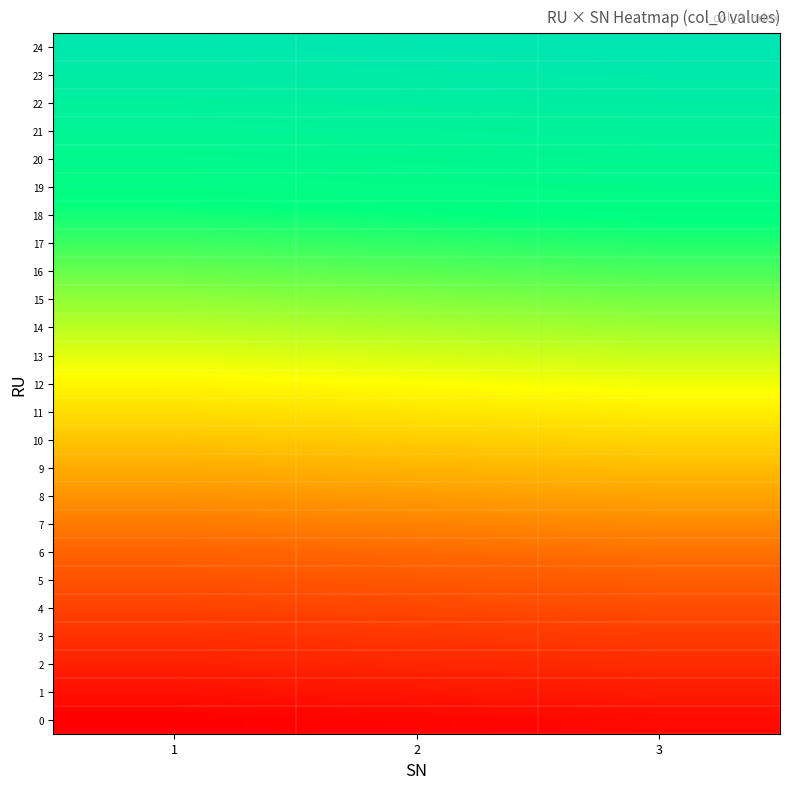

Reading left to right, what are all the values shown in this chart?

0: 1=0	2=1	3=2
1: 1=3	2=4	3=5
2: 1=6	2=7	3=8
3: 1=9	2=10	3=11
4: 1=12	2=13	3=14
5: 1=15	2=16	3=17
6: 1=18	2=19	3=20
7: 1=21	2=22	3=23
8: 1=24	2=25	3=26
9: 1=27	2=28	3=29
10: 1=30	2=31	3=32
11: 1=33	2=34	3=35
12: 1=36	2=37	3=38
13: 1=39	2=40	3=41
14: 1=42	2=43	3=44
15: 1=45	2=46	3=47
16: 1=48	2=49	3=50
17: 1=51	2=52	3=53
18: 1=54	2=55	3=56
19: 1=57	2=58	3=59
20: 1=60	2=61	3=62
21: 1=63	2=64	3=65
22: 1=66	2=67	3=68
23: 1=69	2=70	3=71
24: 1=72	2=73	3=74